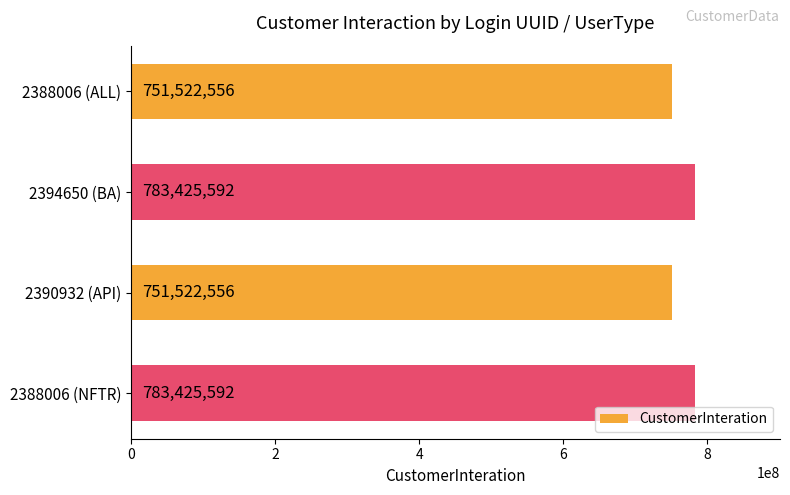

Reading bottom to top, extract all data points from this chart.

783425592	751522556	783425592	751522556